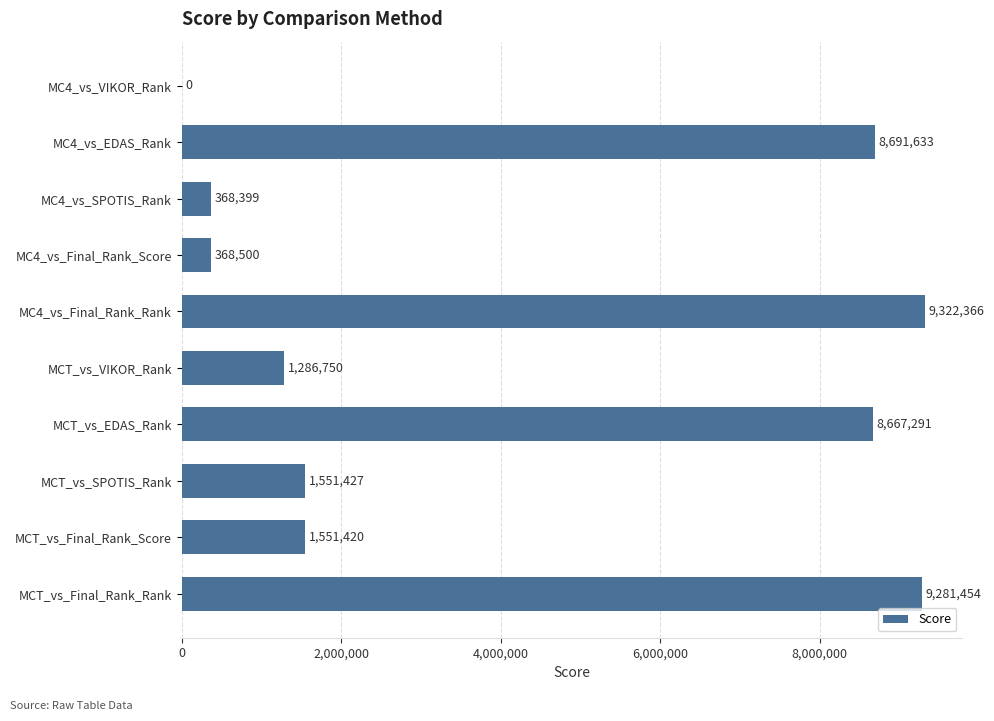

Which has a higher value, MC4_vs_EDAS_Rank or MC4_vs_Final_Rank_Rank?

MC4_vs_Final_Rank_Rank